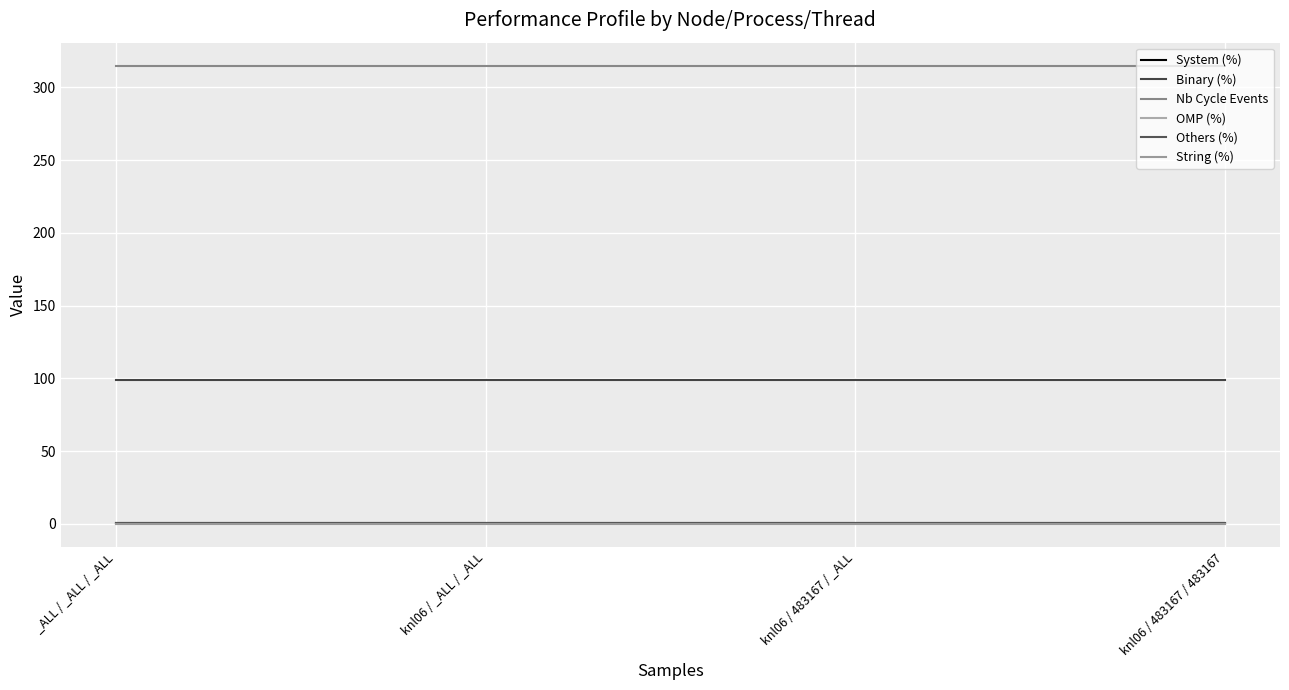

The value of Nb Cycle Events at knl06 / 483167 / 483167 is 315.0. True or false?

True